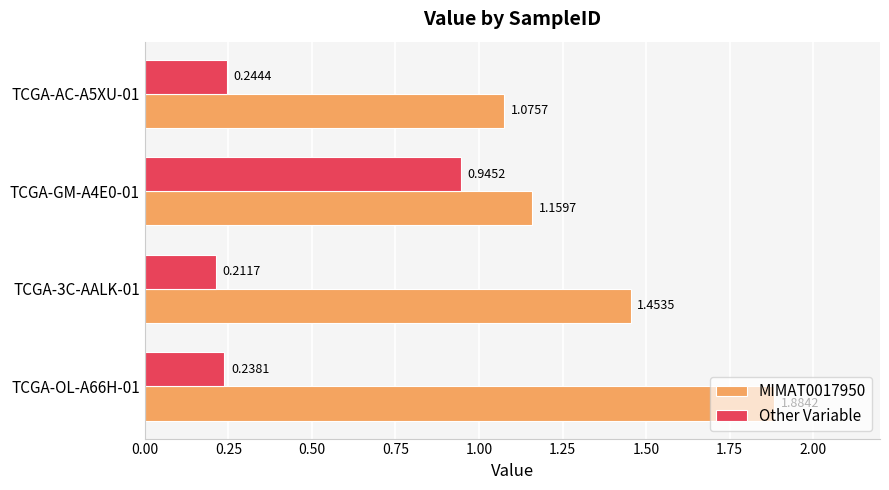

Between TCGA-OL-A66H-01 and TCGA-3C-AALK-01, which series saw the biggest shift?

MIMAT0017950